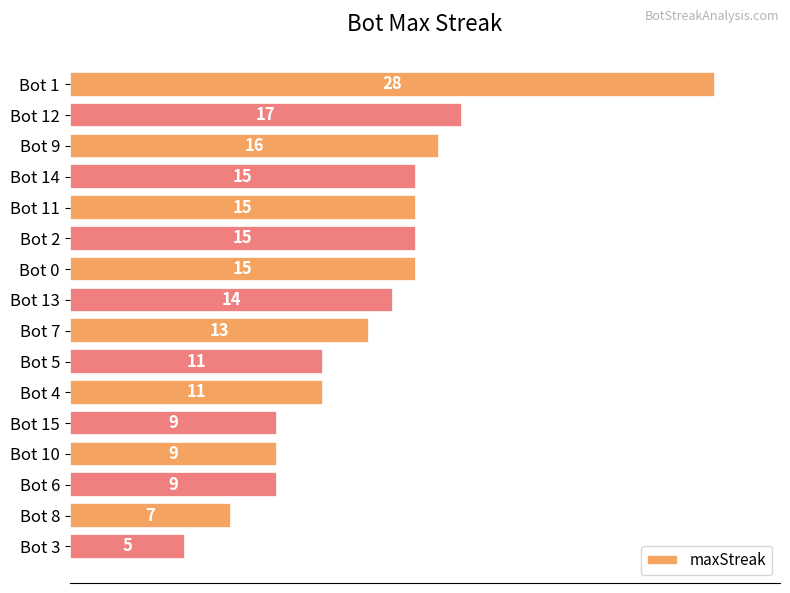

Are the bars grouped side by side (vs. stacked)?

No